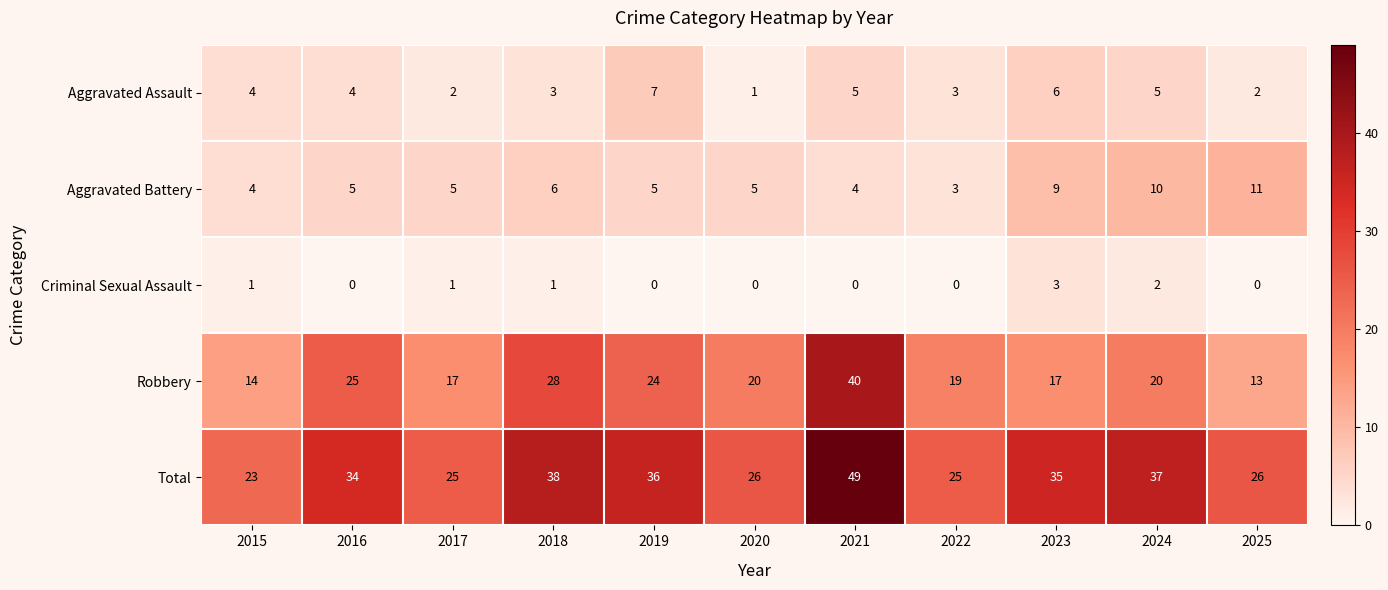

At which category is the sum across all series the highest?

2021